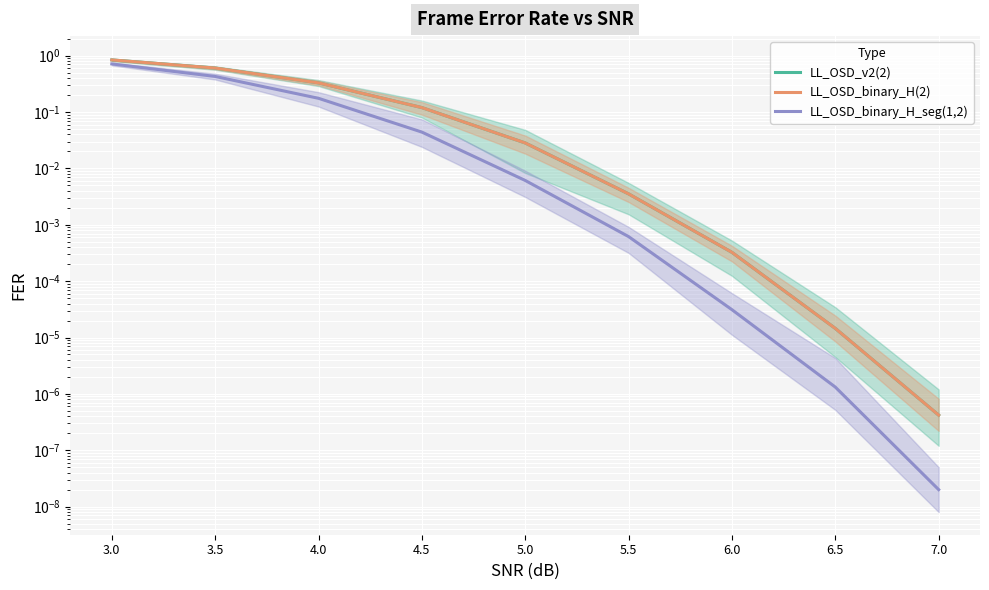

At 6.5, list the series in order from smallest to largest.

LL_OSD_binary_H_seg(1,2), LL_OSD_v2(2), LL_OSD_binary_H(2)